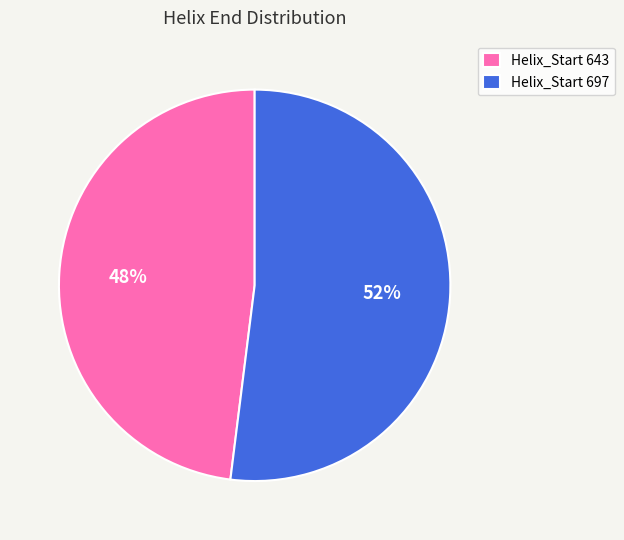

To the nearest percent, what portion does Helix_Start 643 represent?

48%